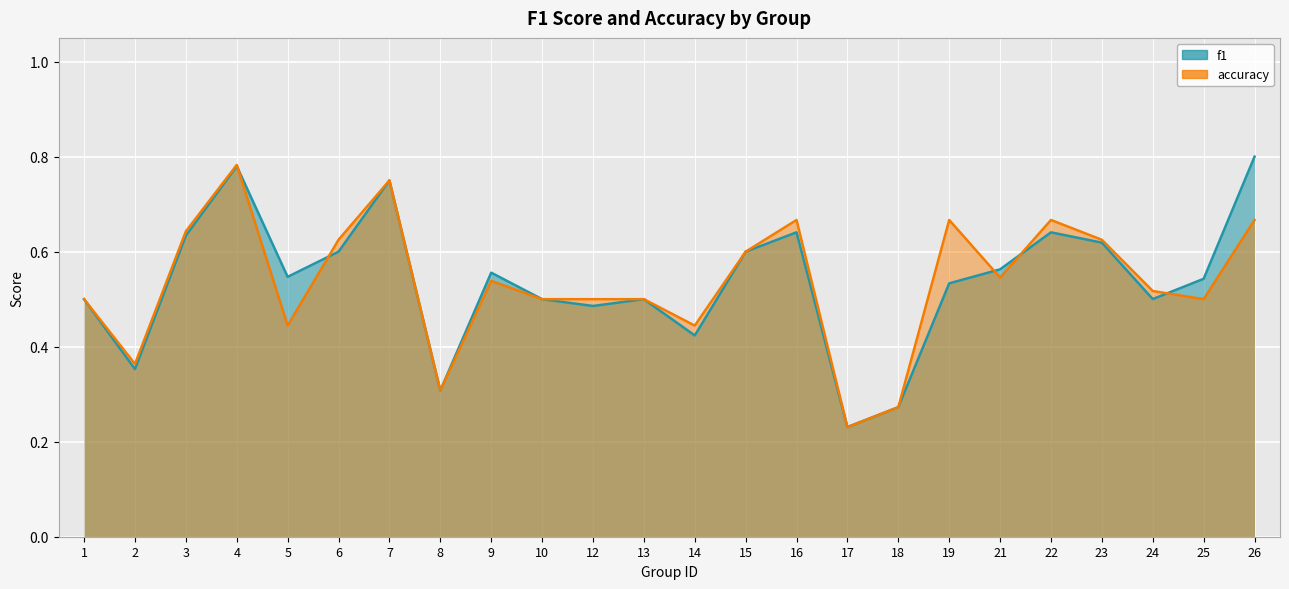

What is the highest value of the accuracy series?

0.8